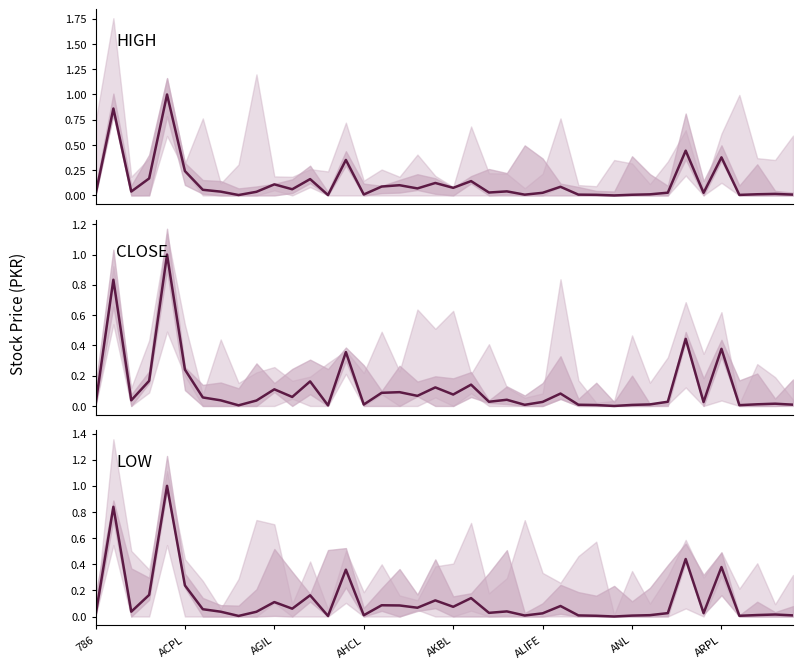

Does the chart display data point markers on the line(s)?

No